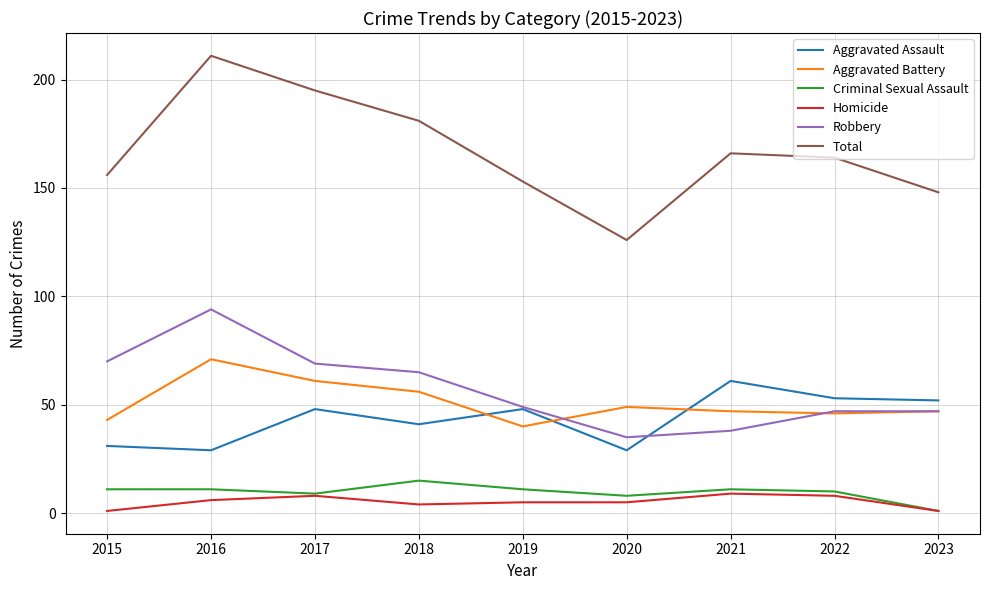

Which series has the largest range (max minus min)?

Total